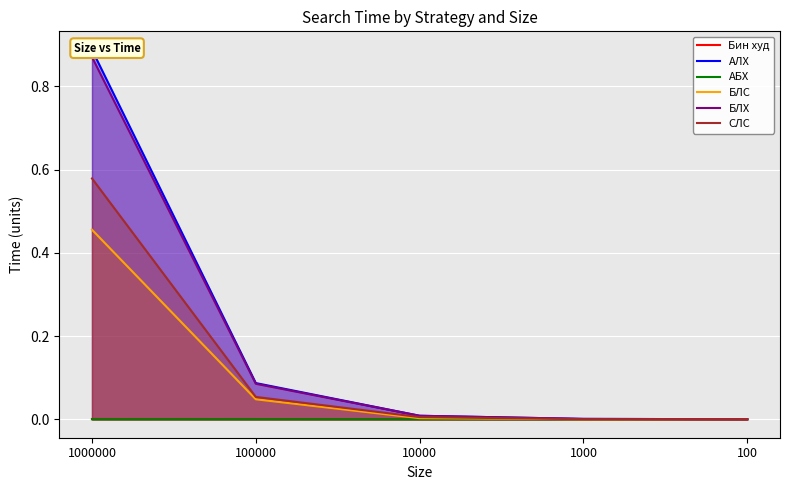

Which series has the largest total across all categories?

АЛХ